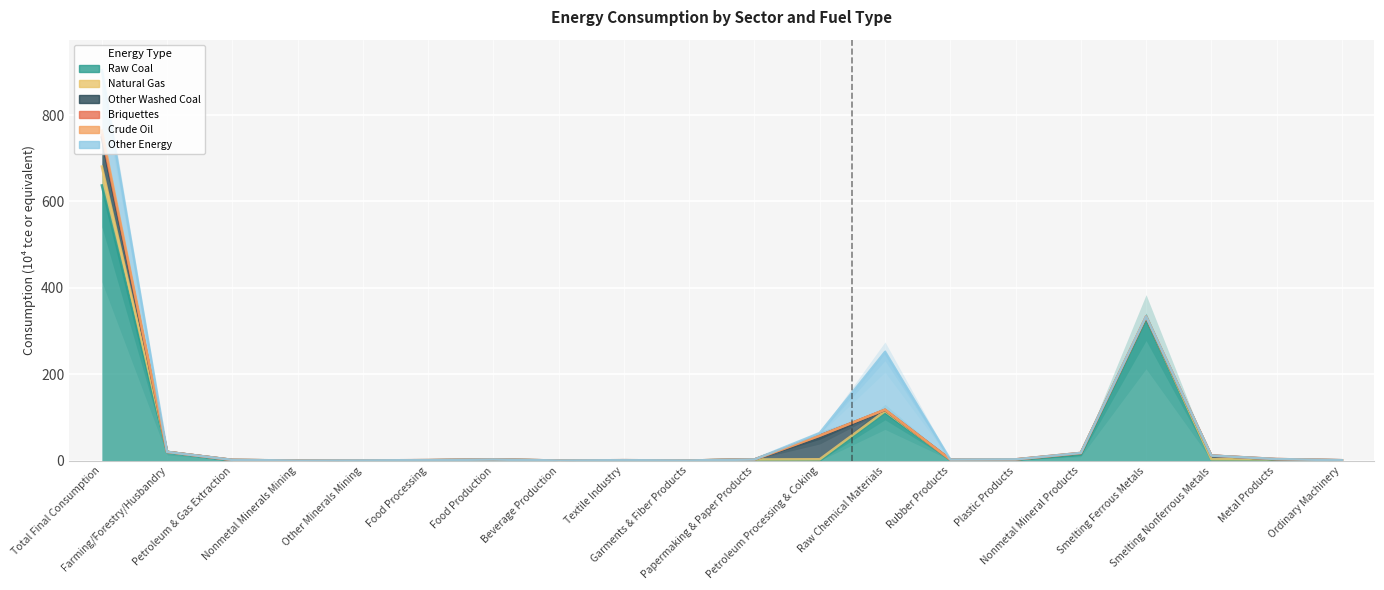

At which label is Other Washed Coal closest to 33?

Petroleum Processing & Coking